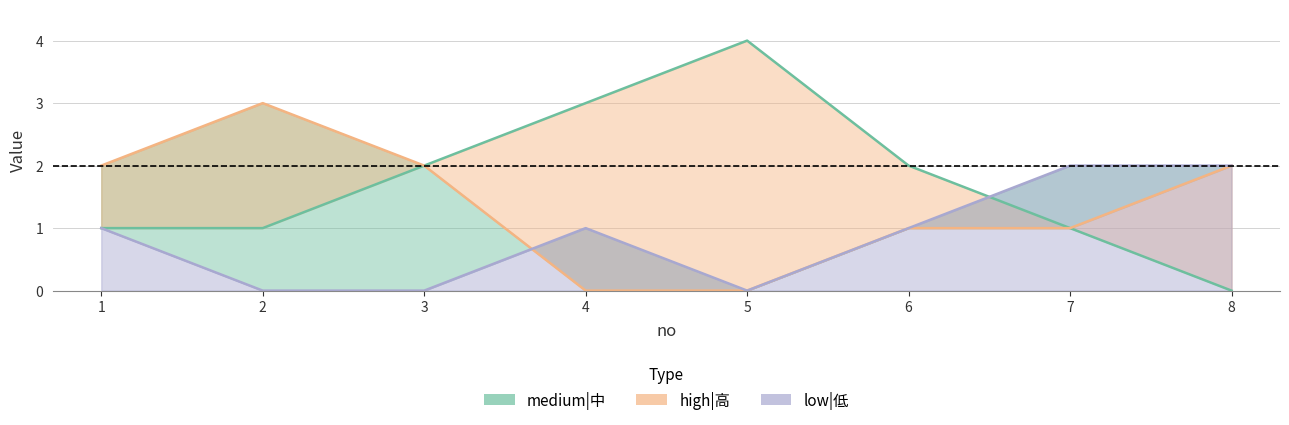

At which category is the sum across all series the highest?

1